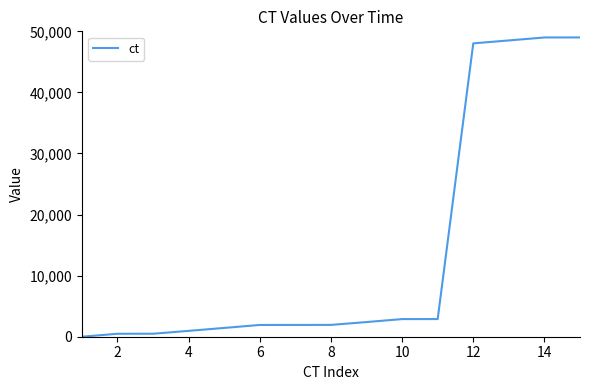

What is the difference between the maximum and minimum values?

49000.0